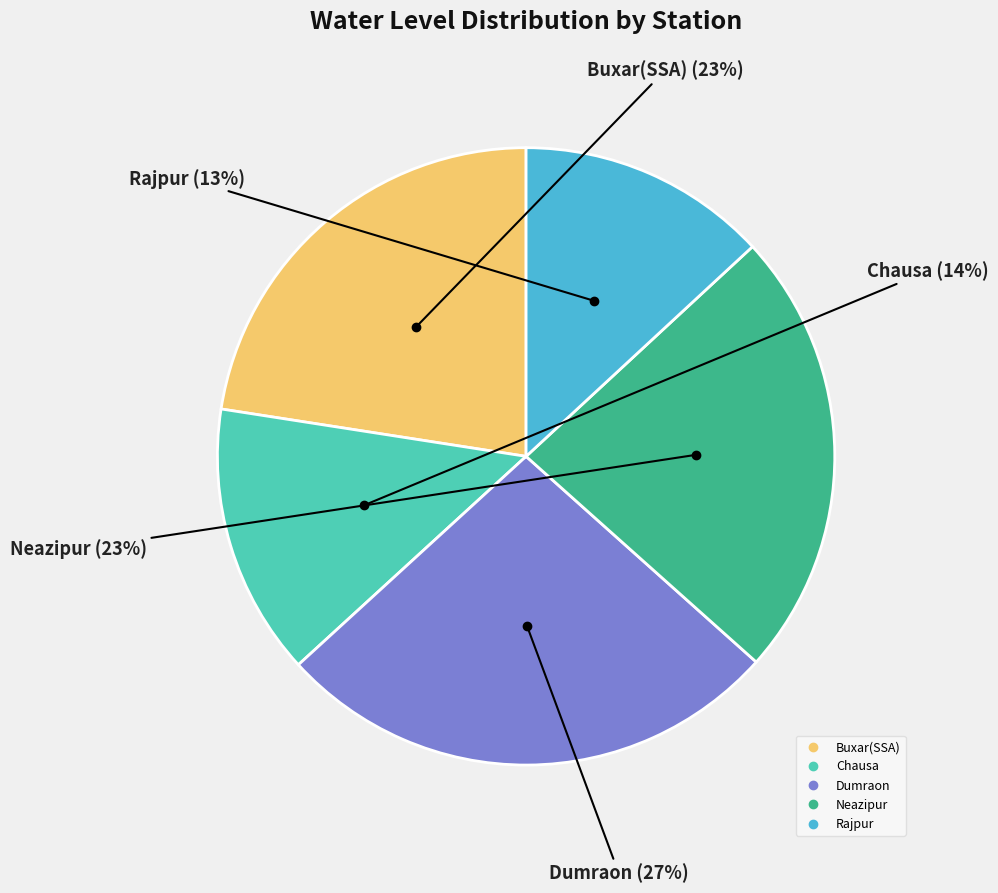

Count the number of slices in the pie.

5